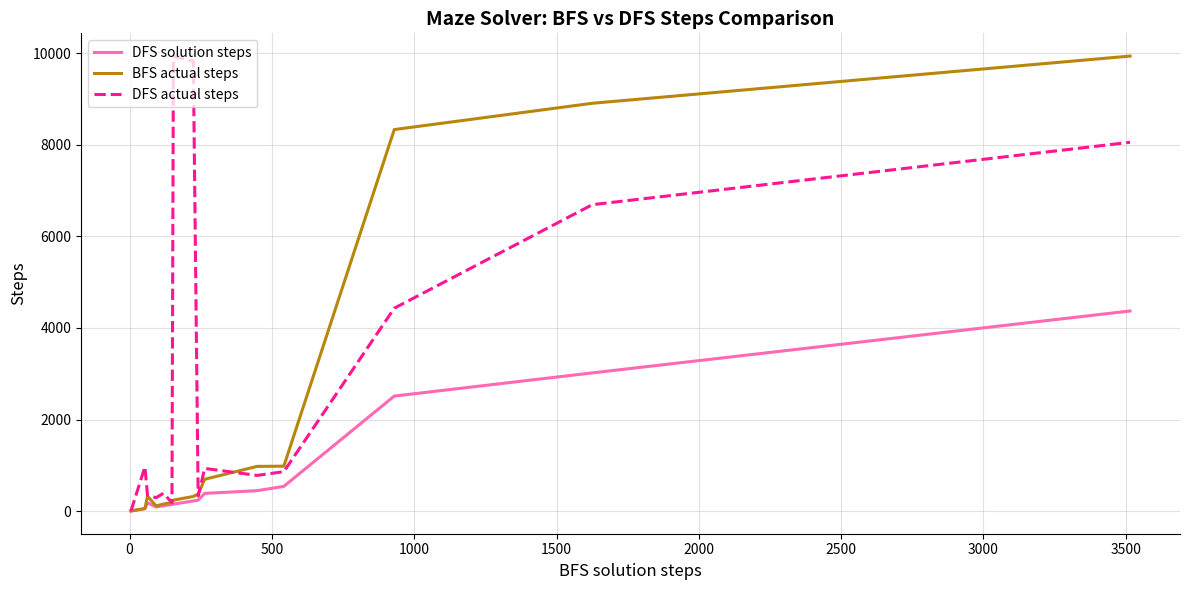

List the series in order of their overall mean, lowest first.

DFS solution steps, BFS actual steps, DFS actual steps